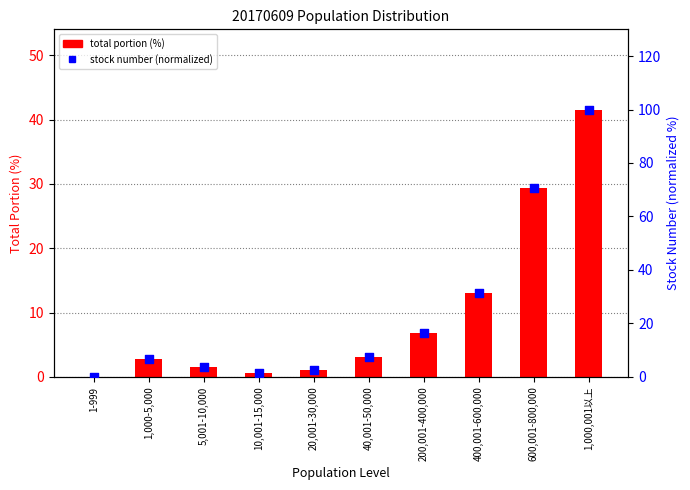

Which series contains the lowest Y value?

total portion (%)